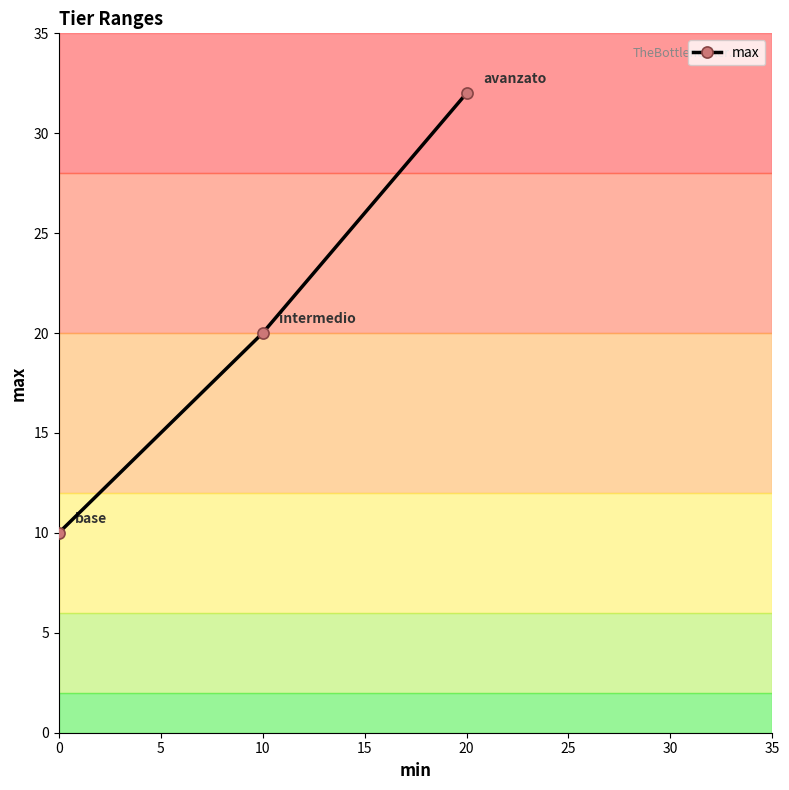

Reading left to right, what are all the values shown in this chart?

10	20	32